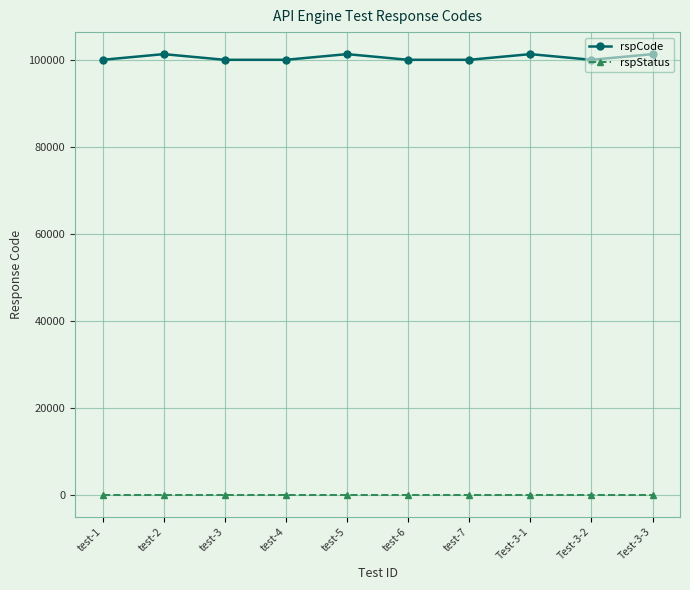

What is the maximum value shown in the chart?

101302